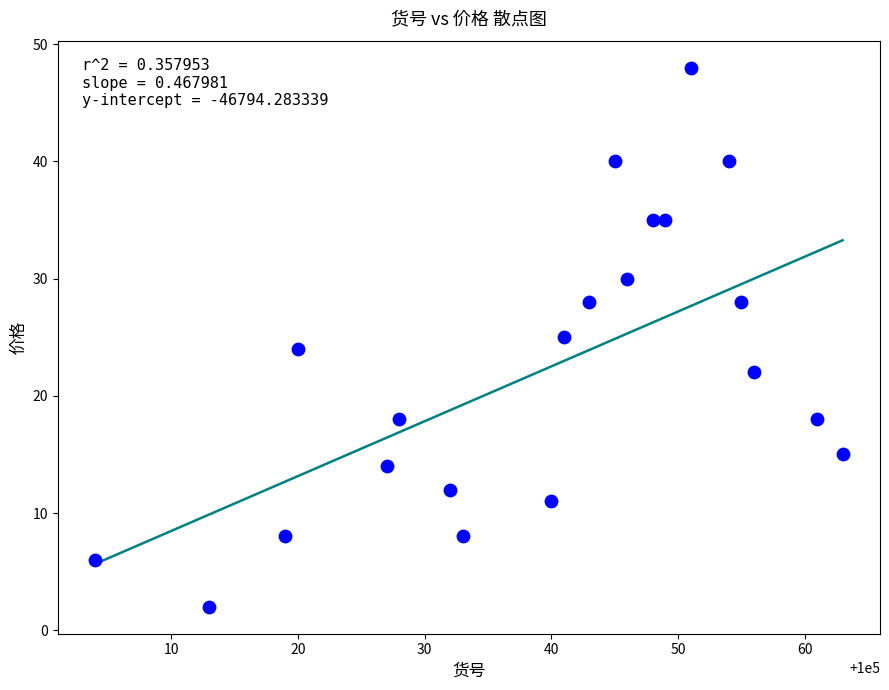

What is the range of X values (max minus min)?

59